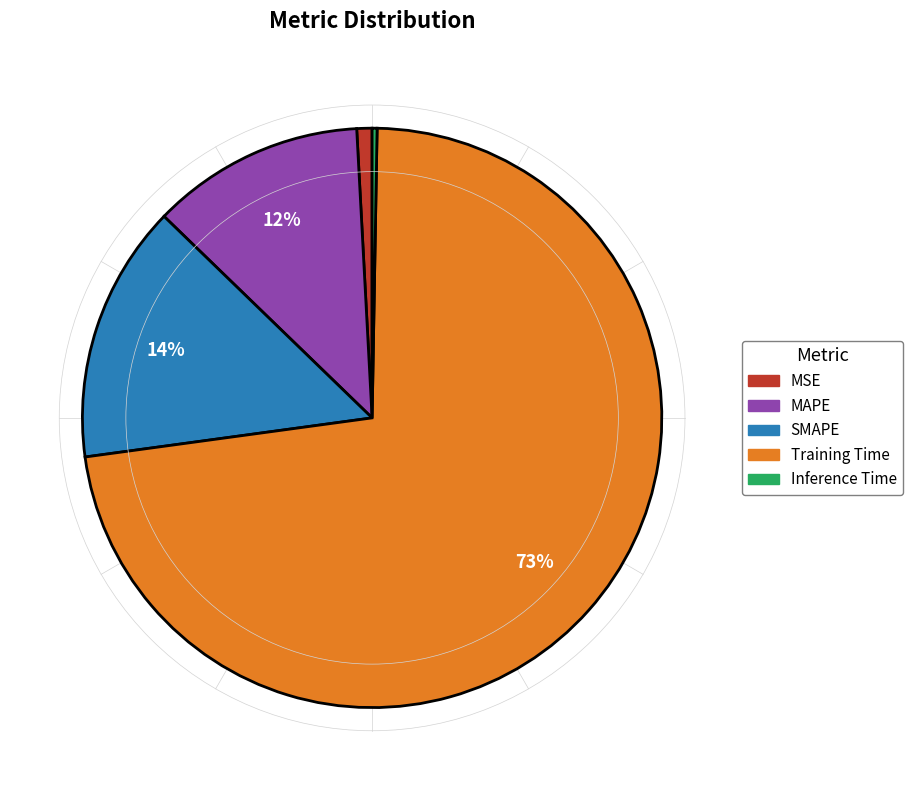

The MAPE slice represents 12% of the pie. True or false?

True